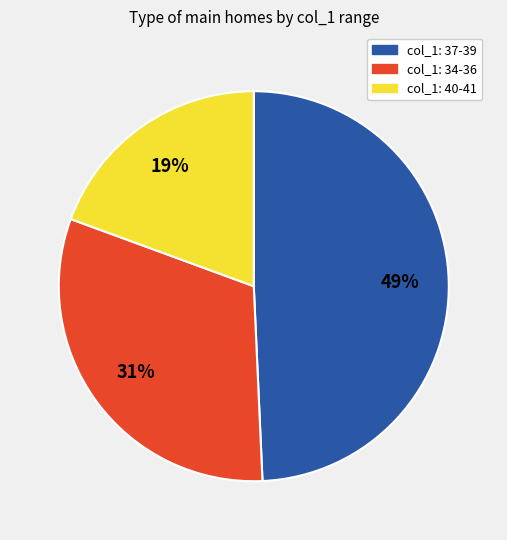

Rank the categories by value from lowest to highest.

col_1: 40-41, col_1: 34-36, col_1: 37-39